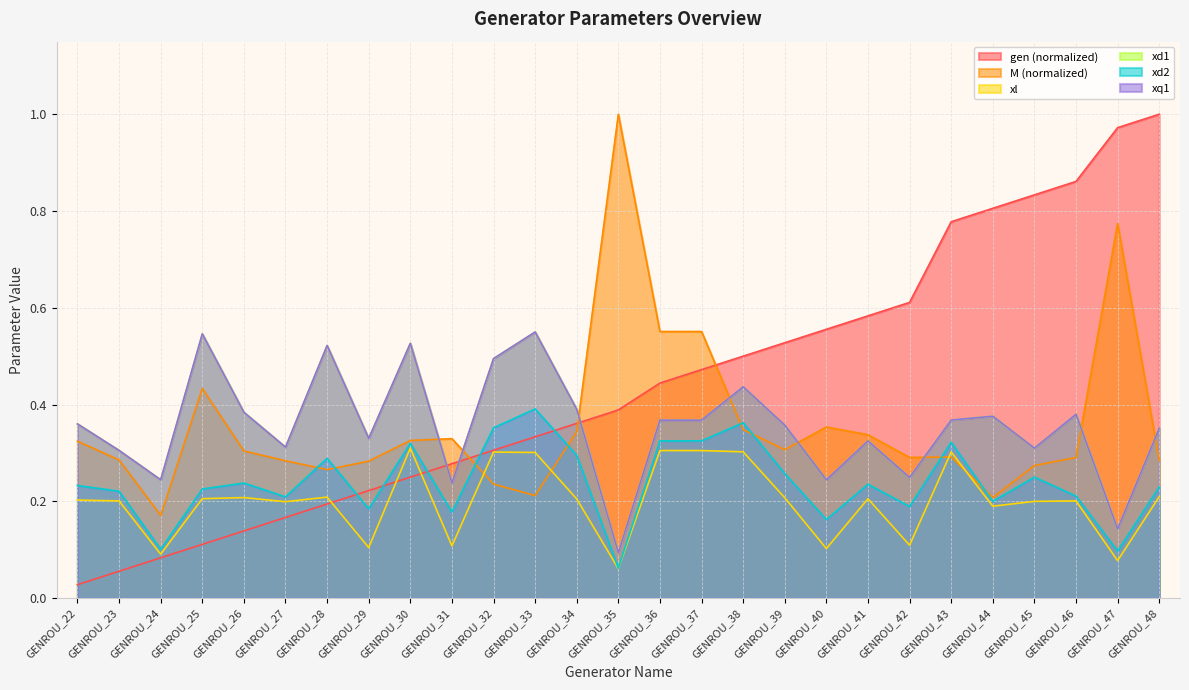

Rank the series by their maximum value, from lowest to highest.

xl, xd2, xd1, xq1, gen, M